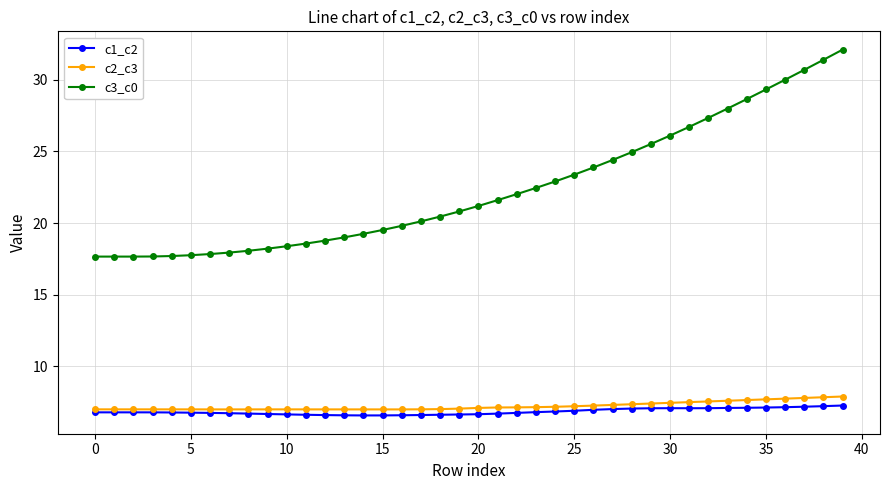

Count the number of data series in this chart.

3